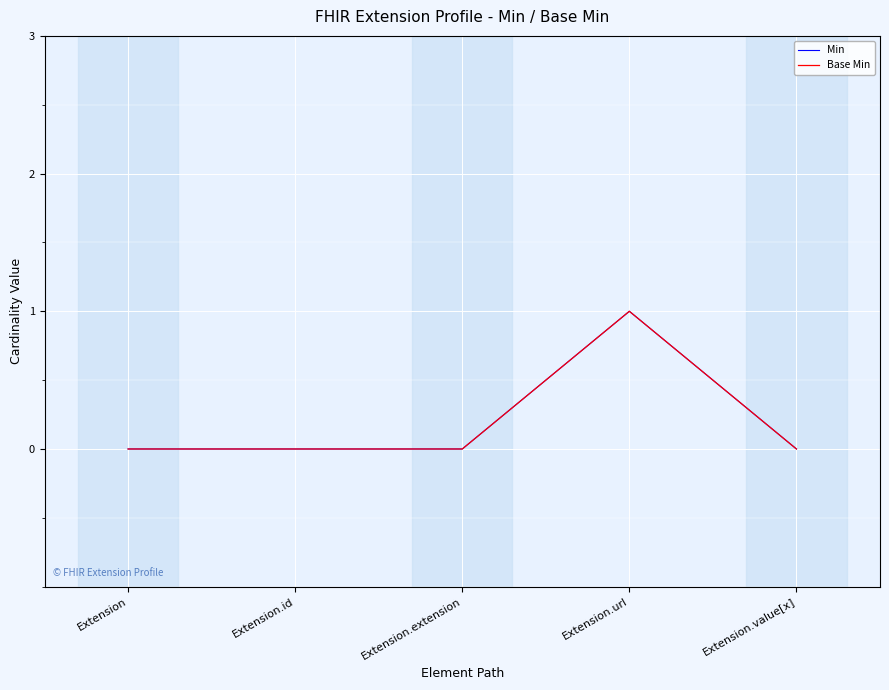

What is the label of the 4th point from the right?

Extension.id